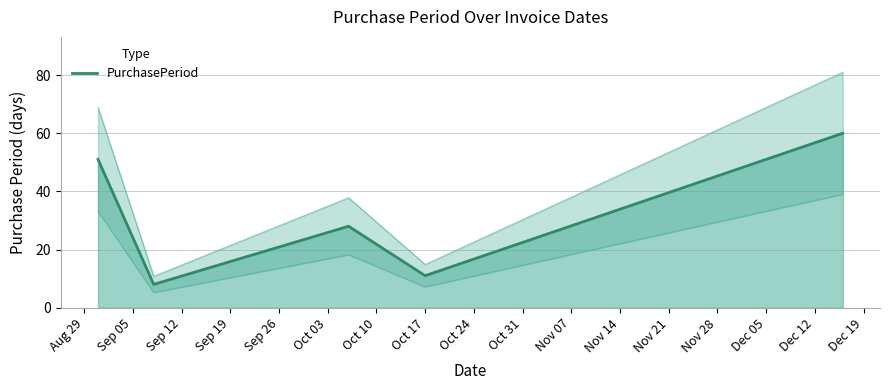

Reading left to right, transcribe all the data shown in this chart.

51	8	28	11	60